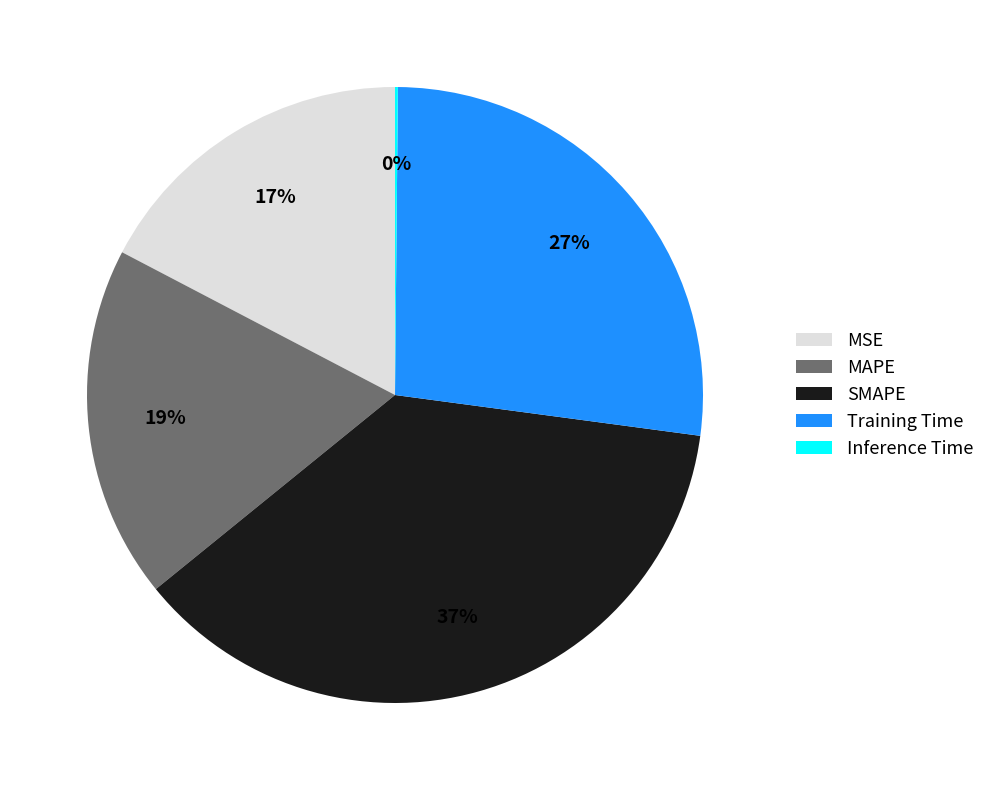

What is the largest slice in the pie chart?

SMAPE